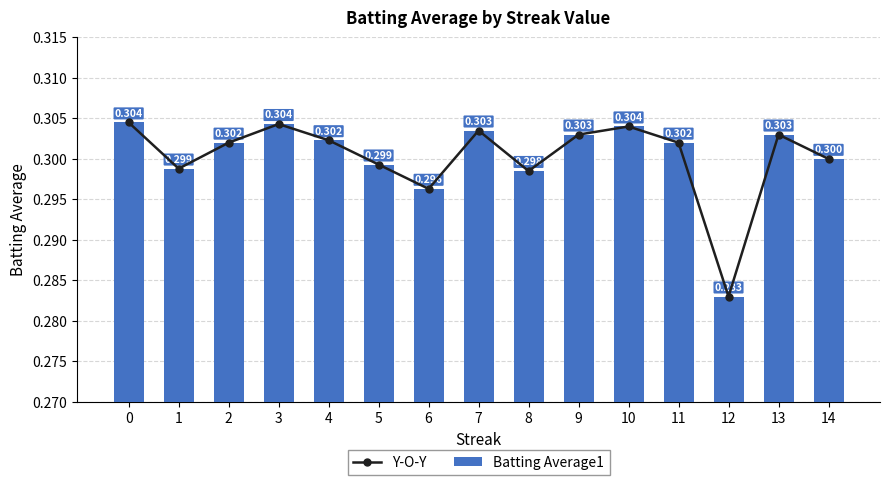

What is the value of the Batting Average1 bar at the 4th from the left?

0.3